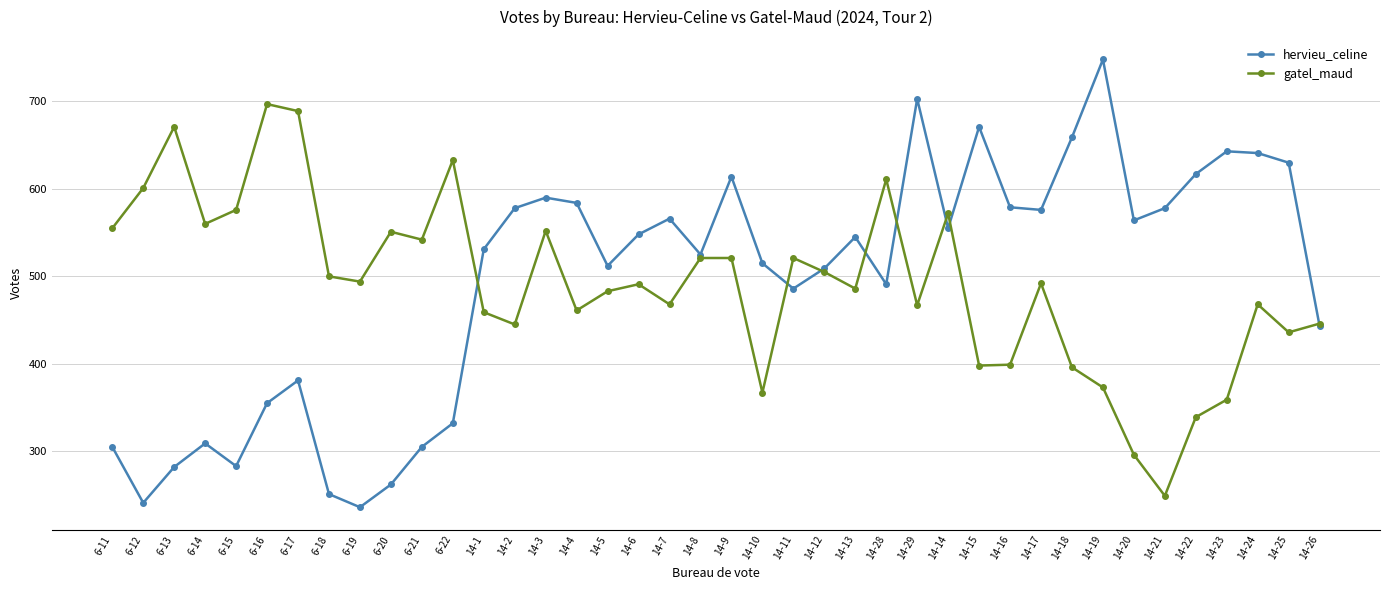

Which series has the largest range (max minus min)?

hervieu_celine